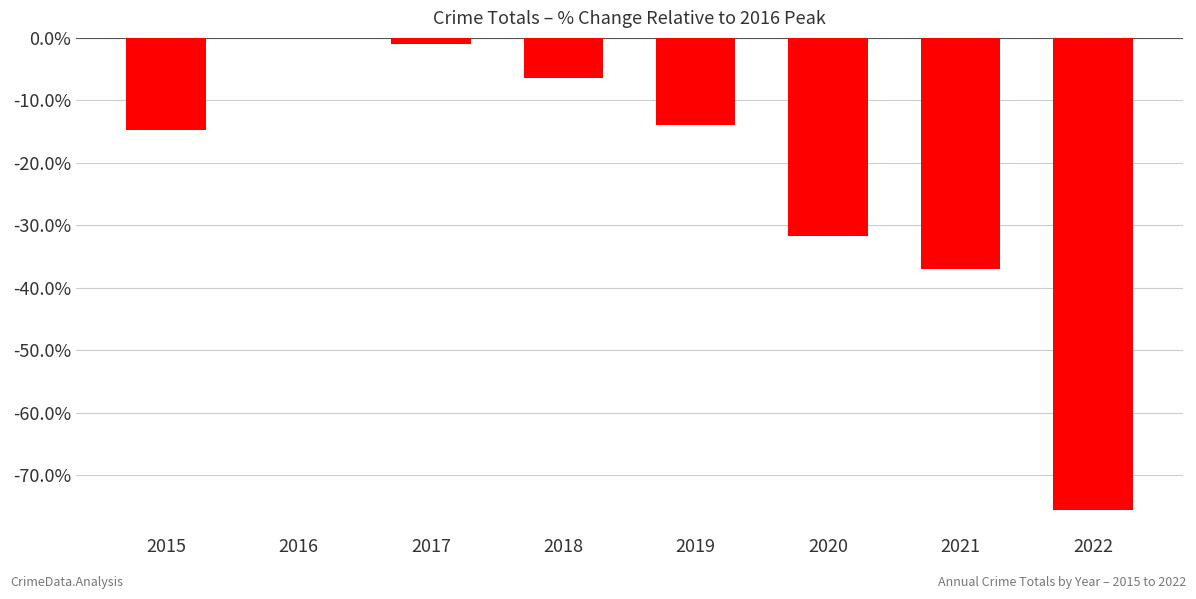

Reading left to right, list all the values displayed in this chart.

2015=-14.8	2016=0.0	2017=-1.0	2018=-6.4	2019=-13.9	2020=-31.7	2021=-37.0	2022=-75.5